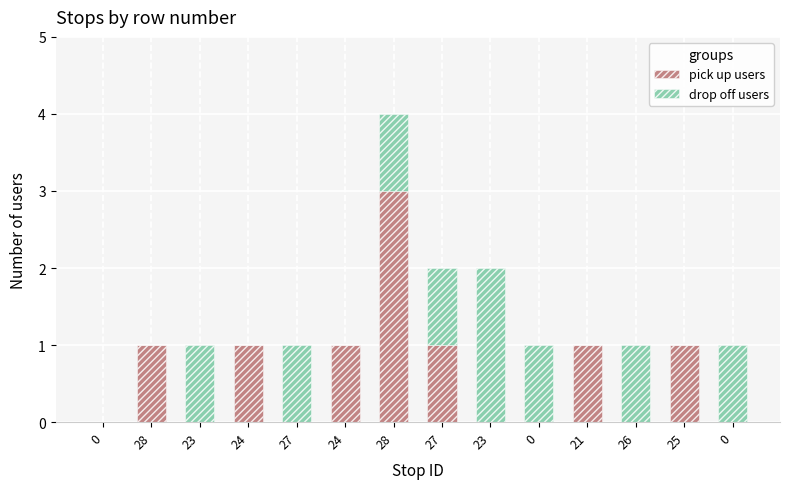

Are the bars grouped side by side (vs. stacked)?

No